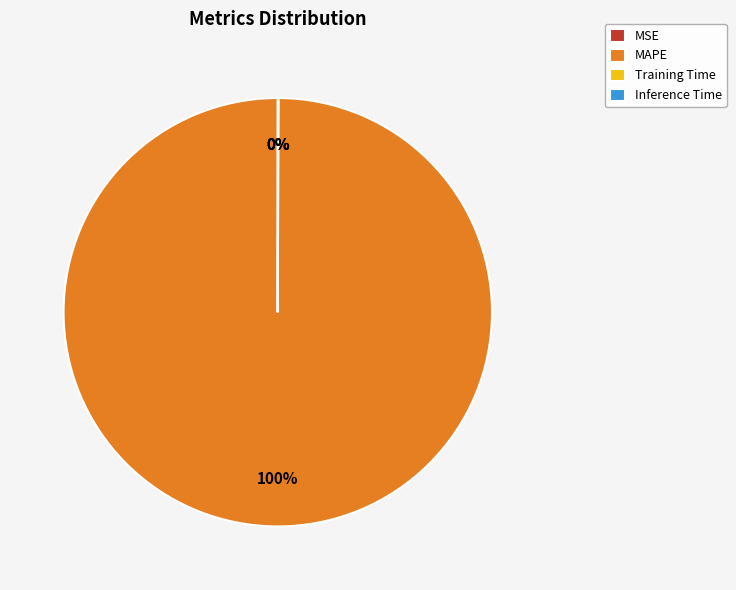

Which category accounts for the majority?

MAPE